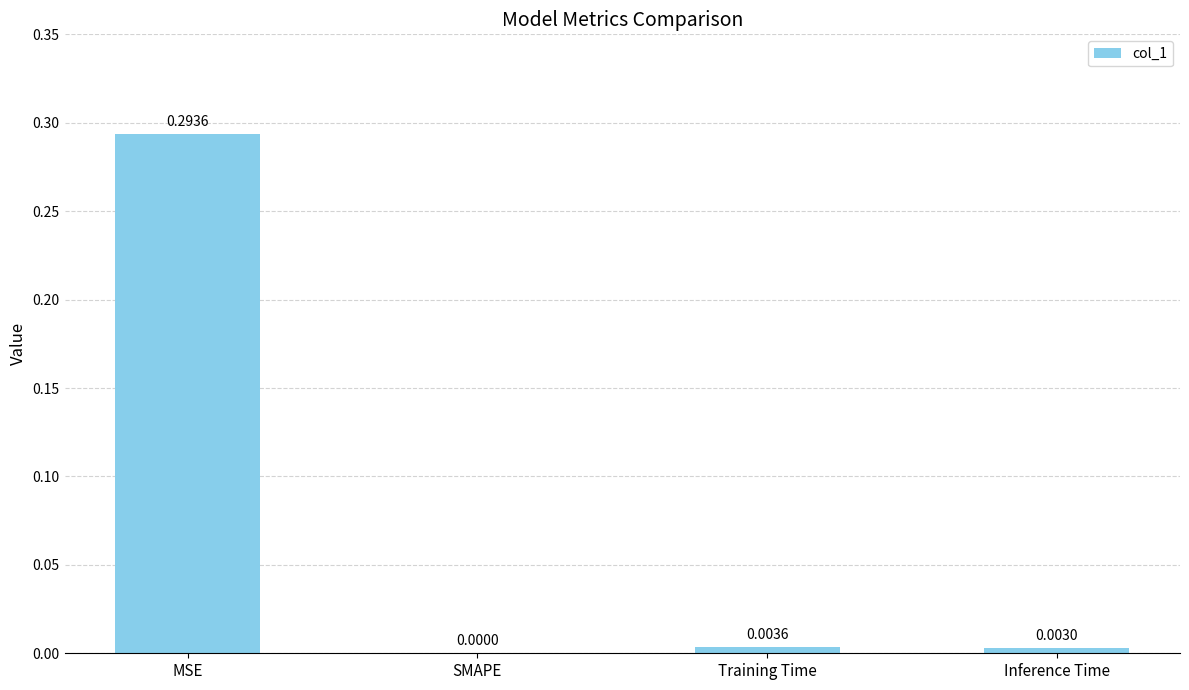

Where is the data nearest to the value 0?

SMAPE